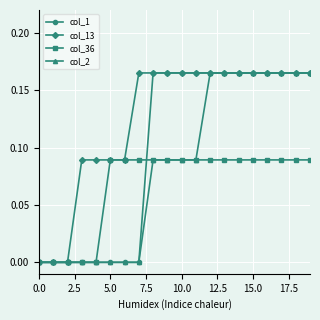

List the series in order of their overall mean, lowest first.

col_36, col_2, col_1, col_13